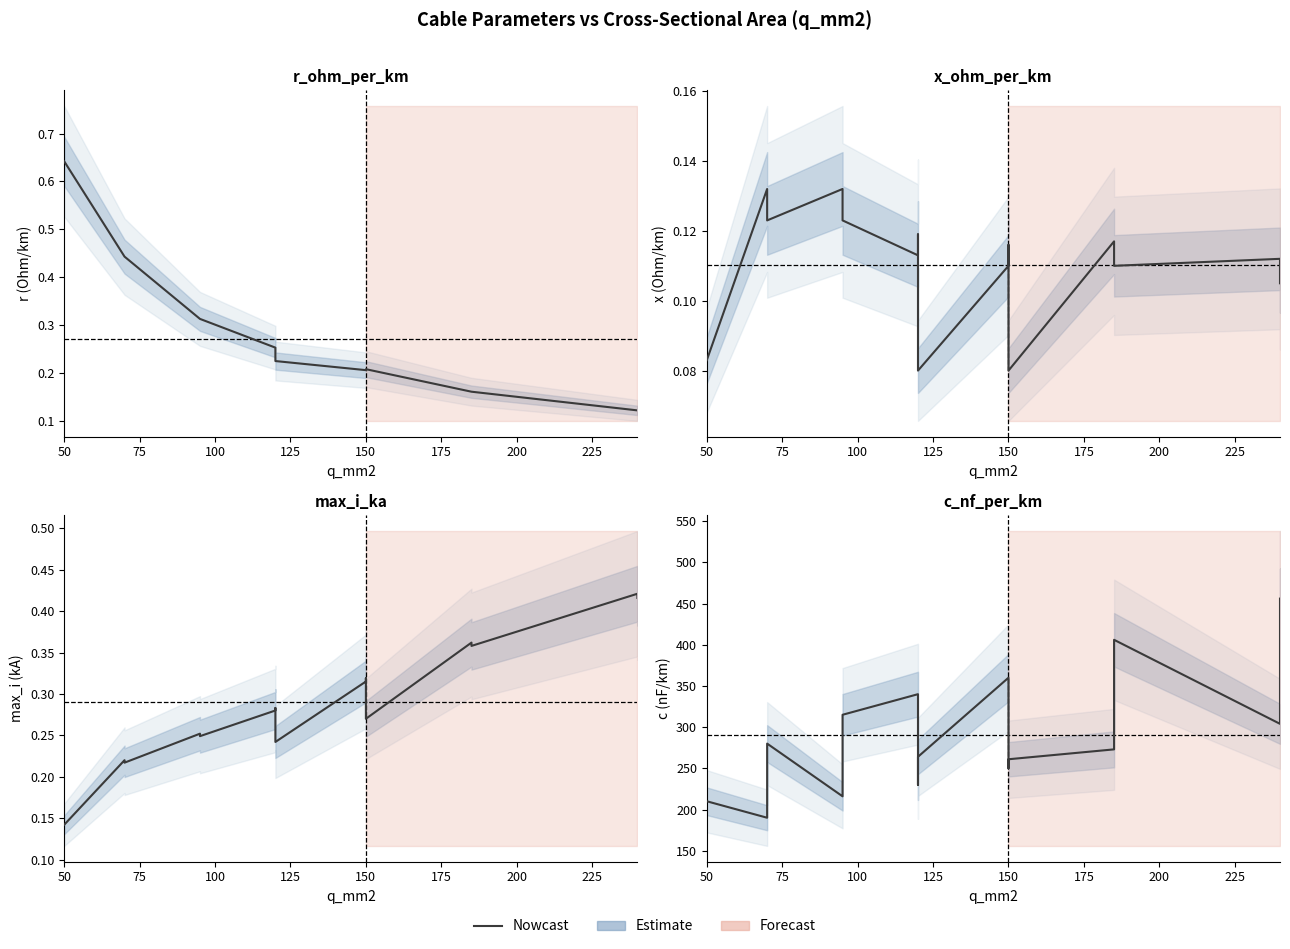

Which series has the largest range (max minus min)?

c_nf_per_km